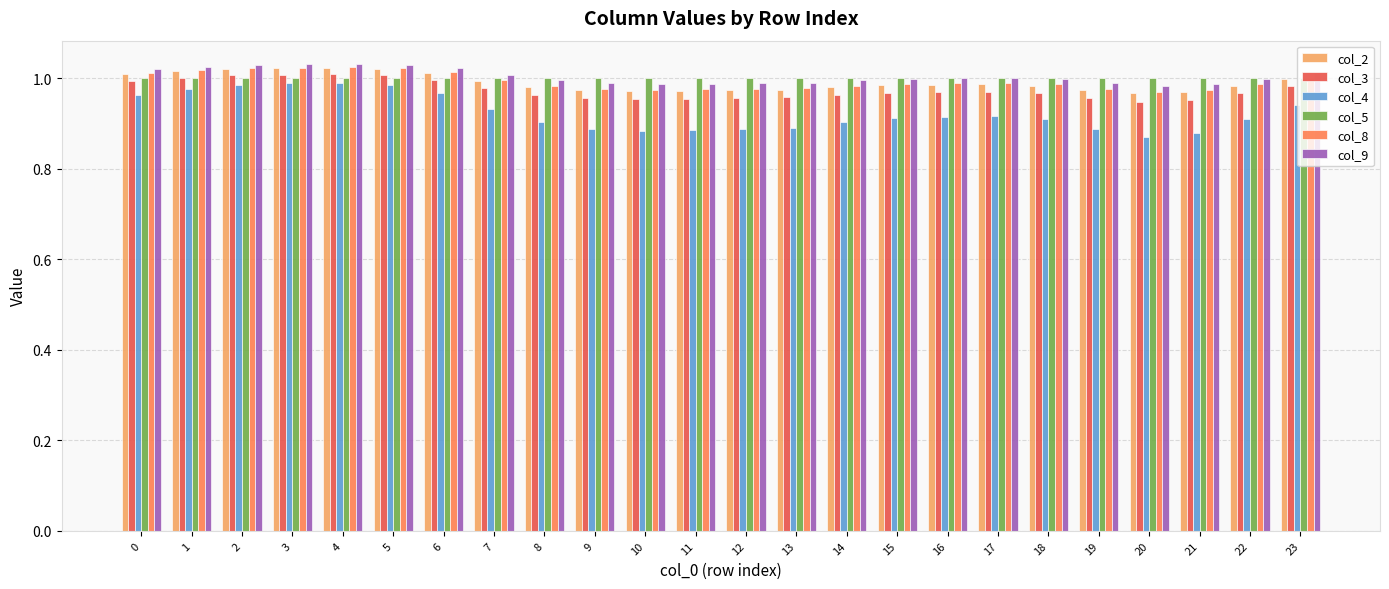

What is the sum of the col_5 values at 6 and 5?

2.0